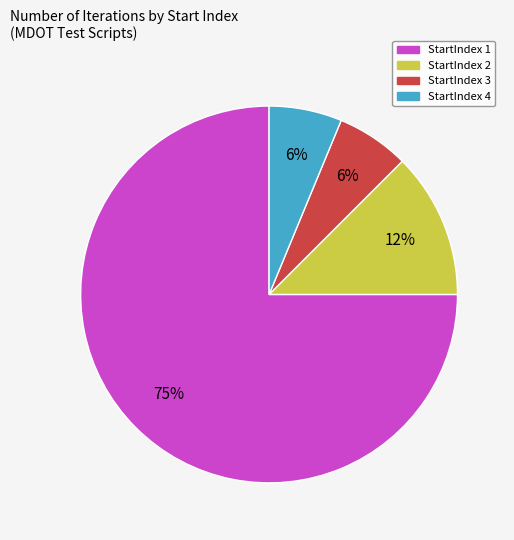

Does any single category account for the majority?

Yes